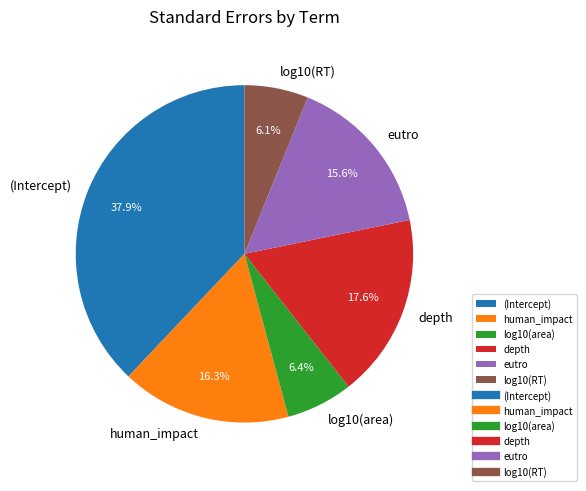

To the nearest percent, what percentage of the pie is human_impact?

16%